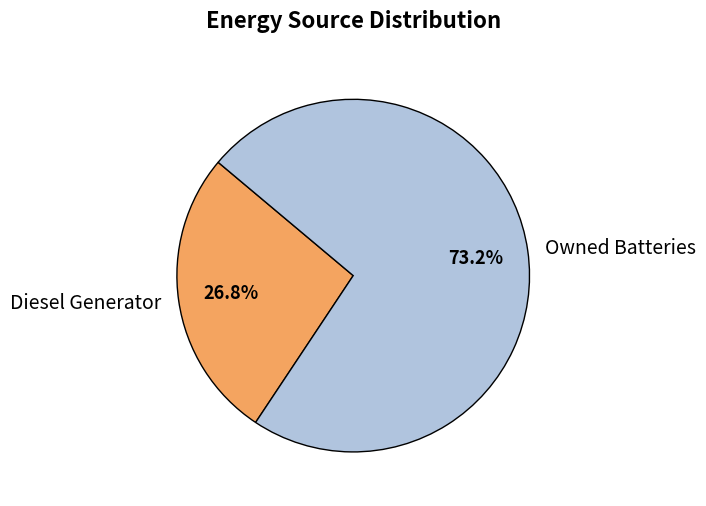

To the nearest percent, what portion does Owned Batteries represent?

73%